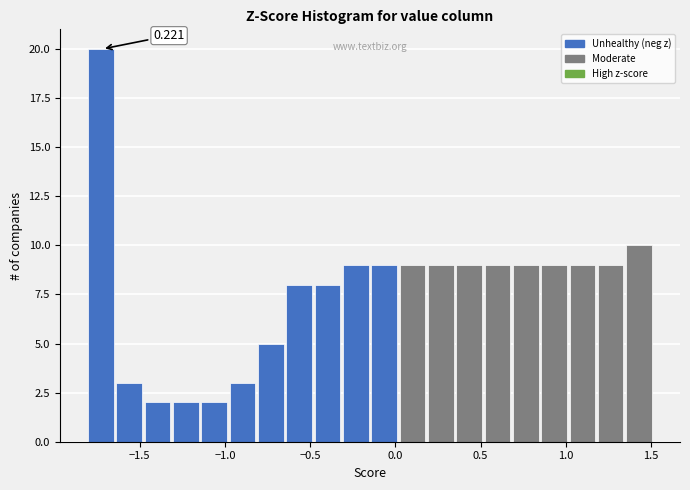

Around what value on the x-axis is the tallest bar? Give the approximate position of its centre, as read against the axis.

-1.75